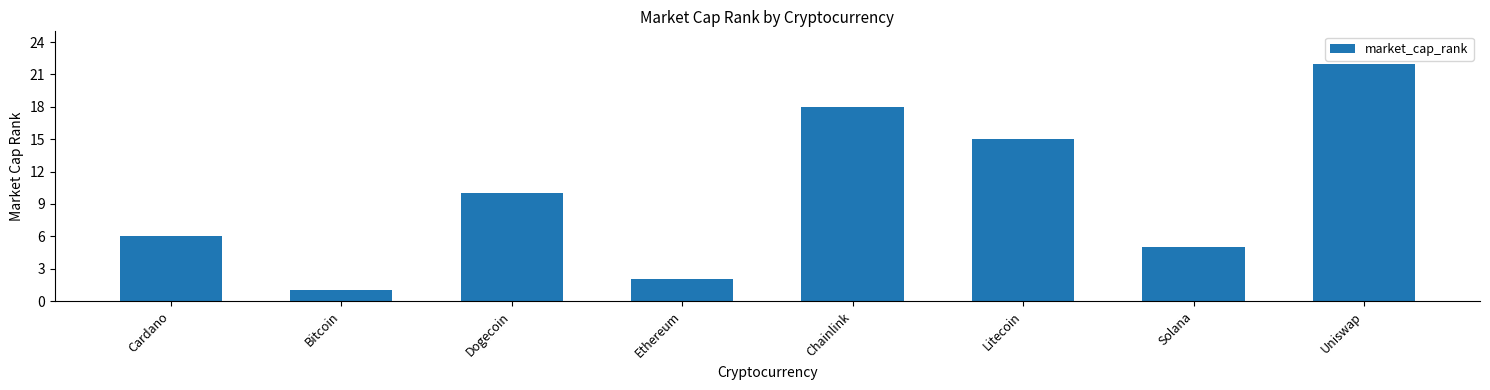

What is the value of the 8th bar from the left?

22